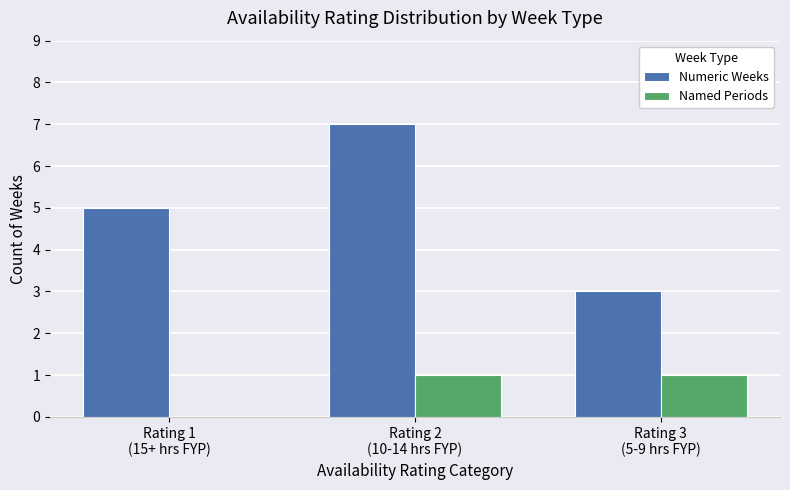

True or false: Named Periods has a value of 1 at Rating 2
(10-14 hrs FYP).

True